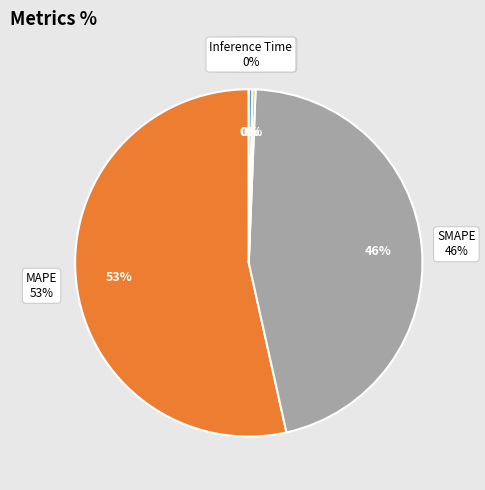

Which slice is the smallest?

MSE